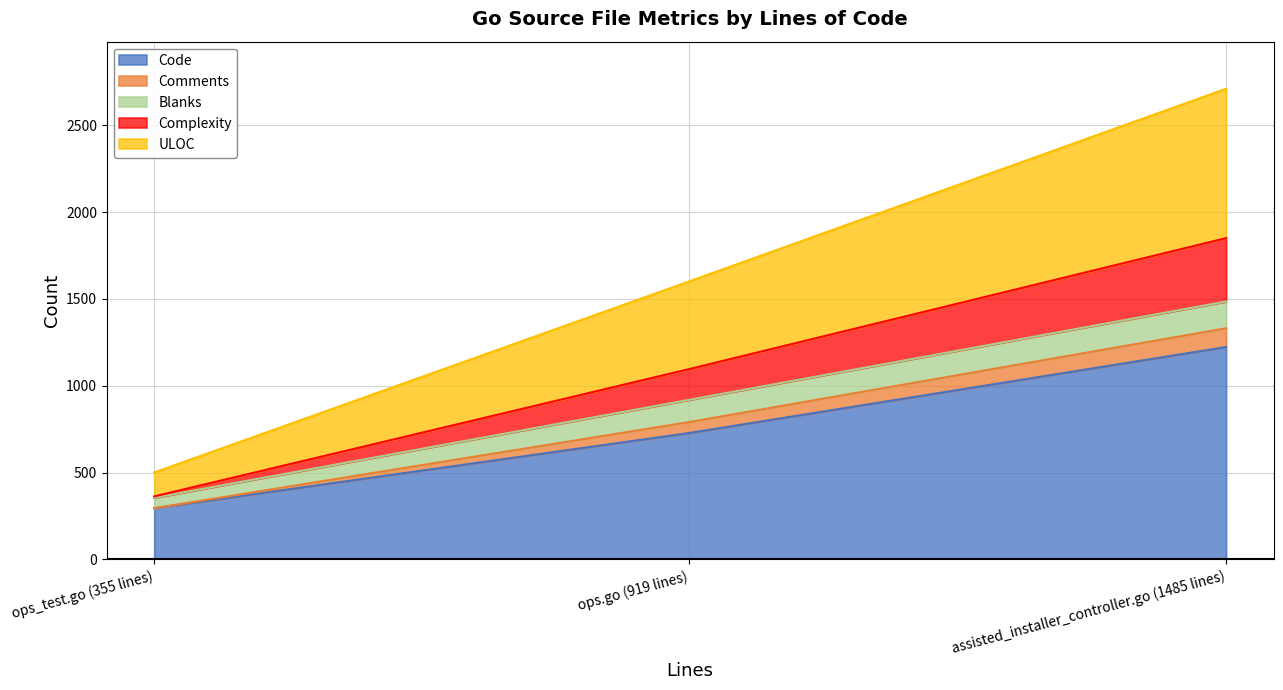

What is the total value across all series at assisted_installer_controller.go (1485 lines)?

2710